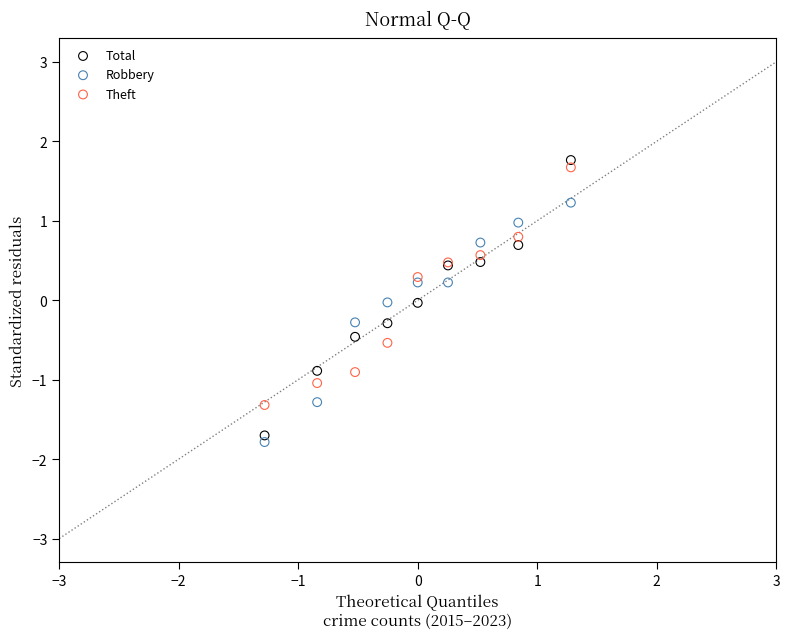

What is the X range (max minus min) for the scatter plot?

2.6